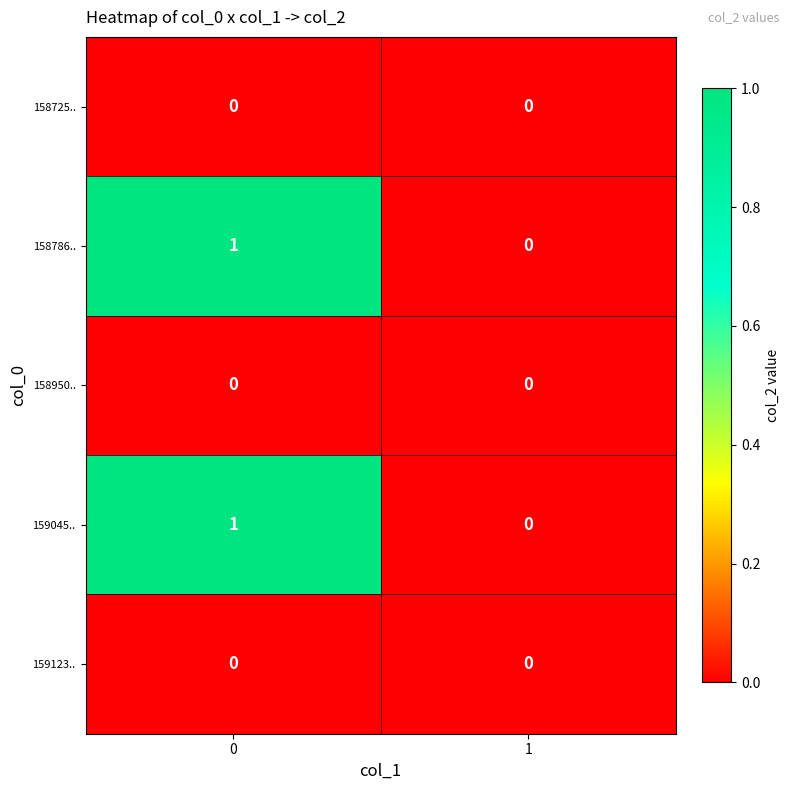

Count the number of categories in the chart.

2